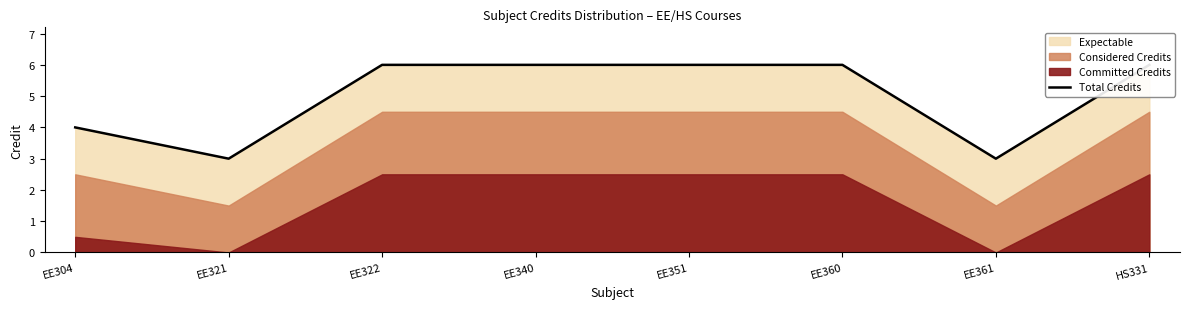

The value at EE321 is 3. True or false?

True